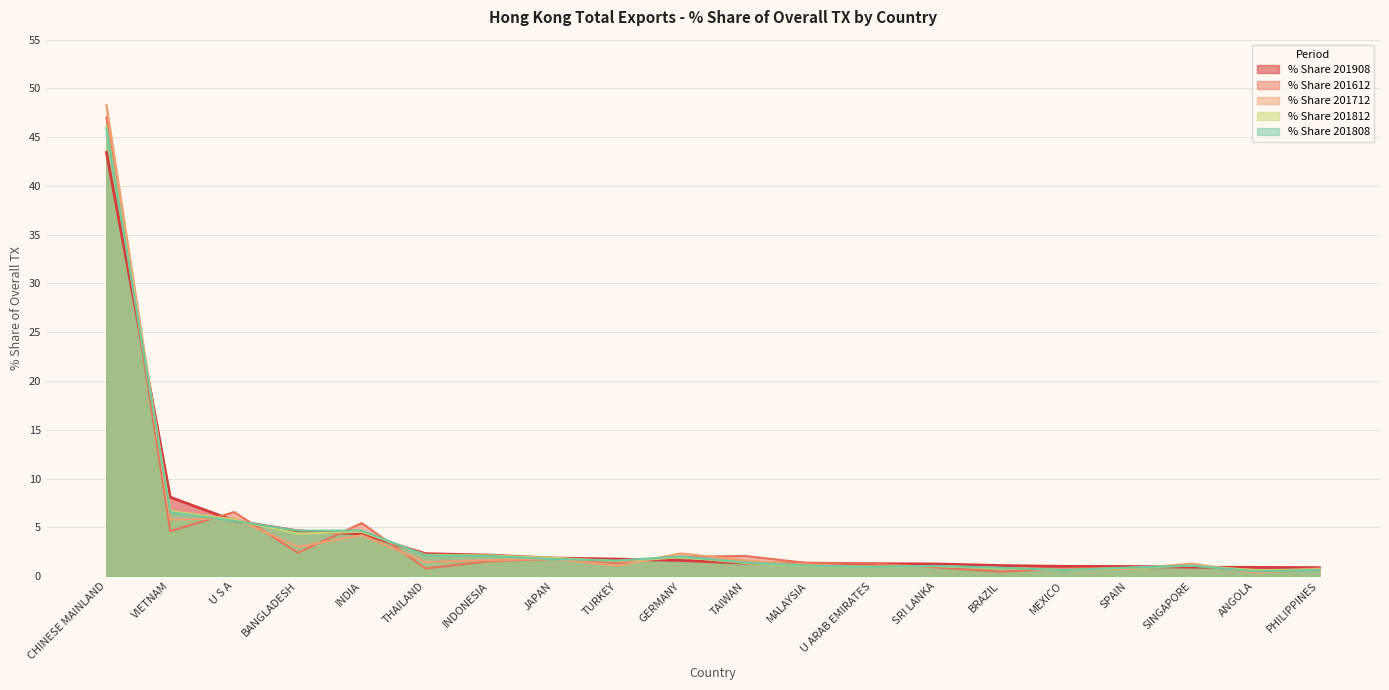

How many times do % Share 201808 and % Share 201712 cross each other?

12